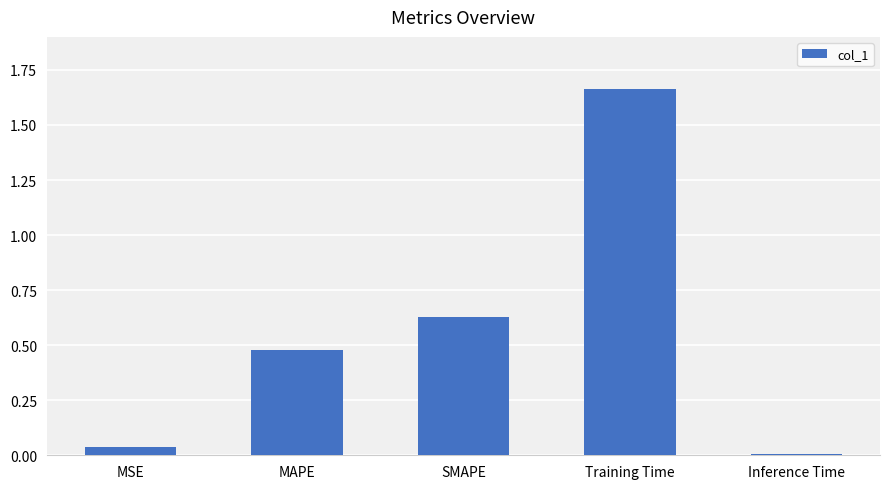

Between Training Time and SMAPE, which is larger?

Training Time